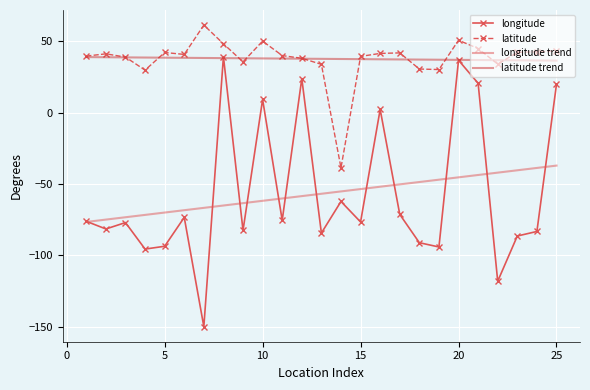

True or false: longitude and latitude cross at least once.

False